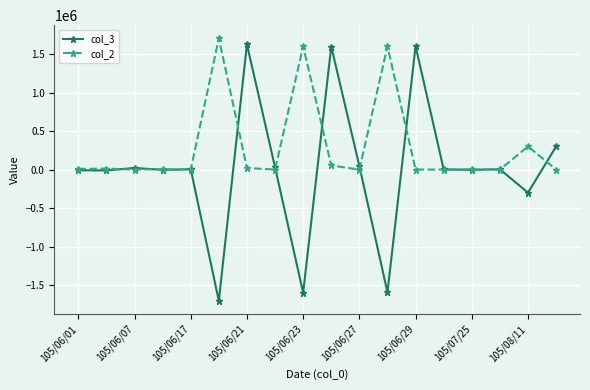

True or false: col_3 has more than 1 points higher than both neighbors.

True